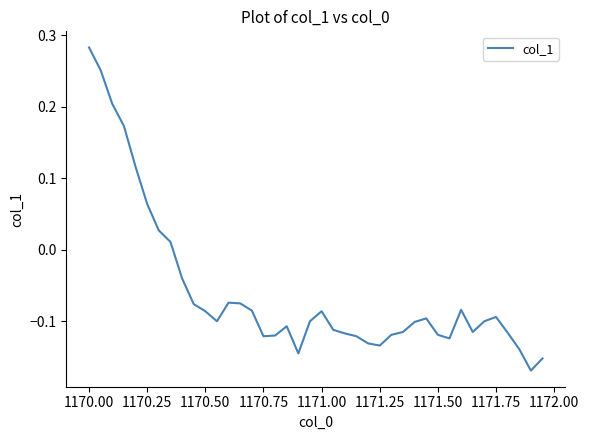

How many positive values are there?

8